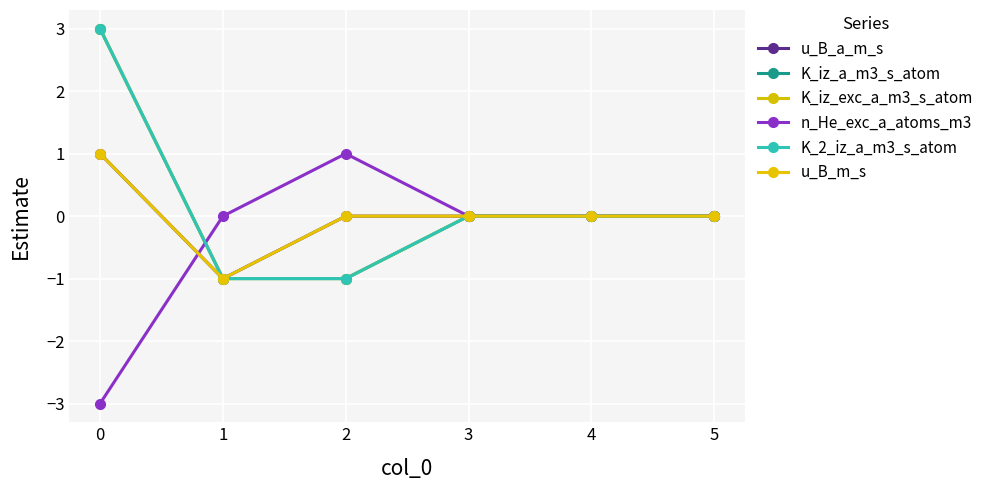

What is the value of the K_2_iz_a_m3_s_atom point at the 1st from the left?

3